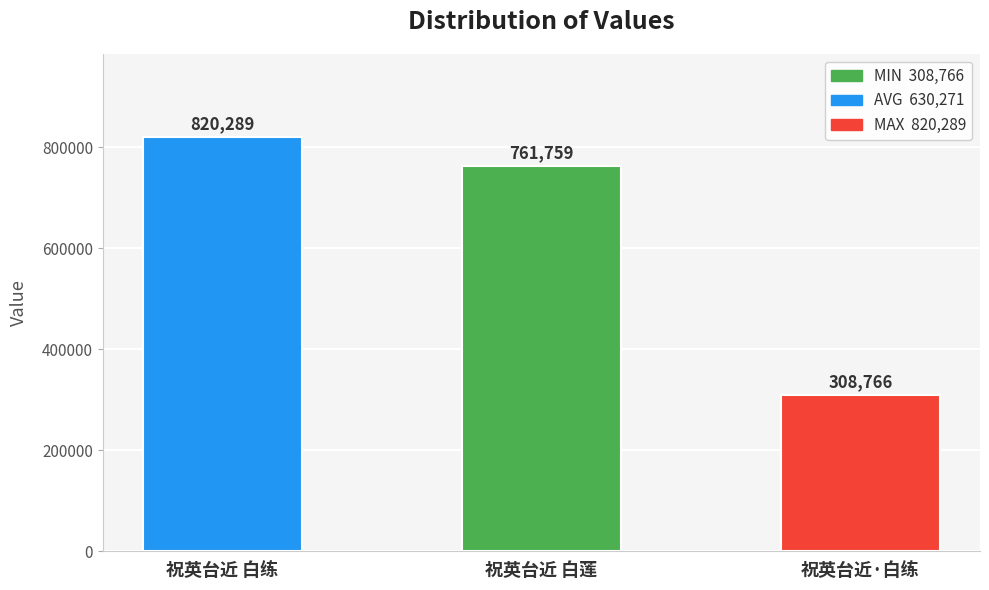

What value does the data have at 祝英台近 白练?

820289